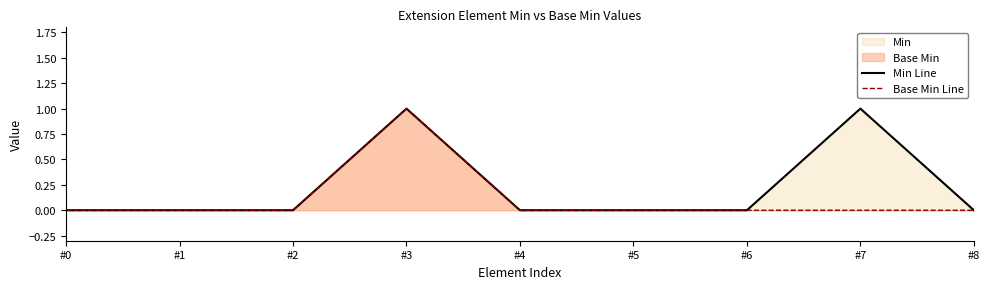

How many values in the Base Min Line series exceed 0?

1